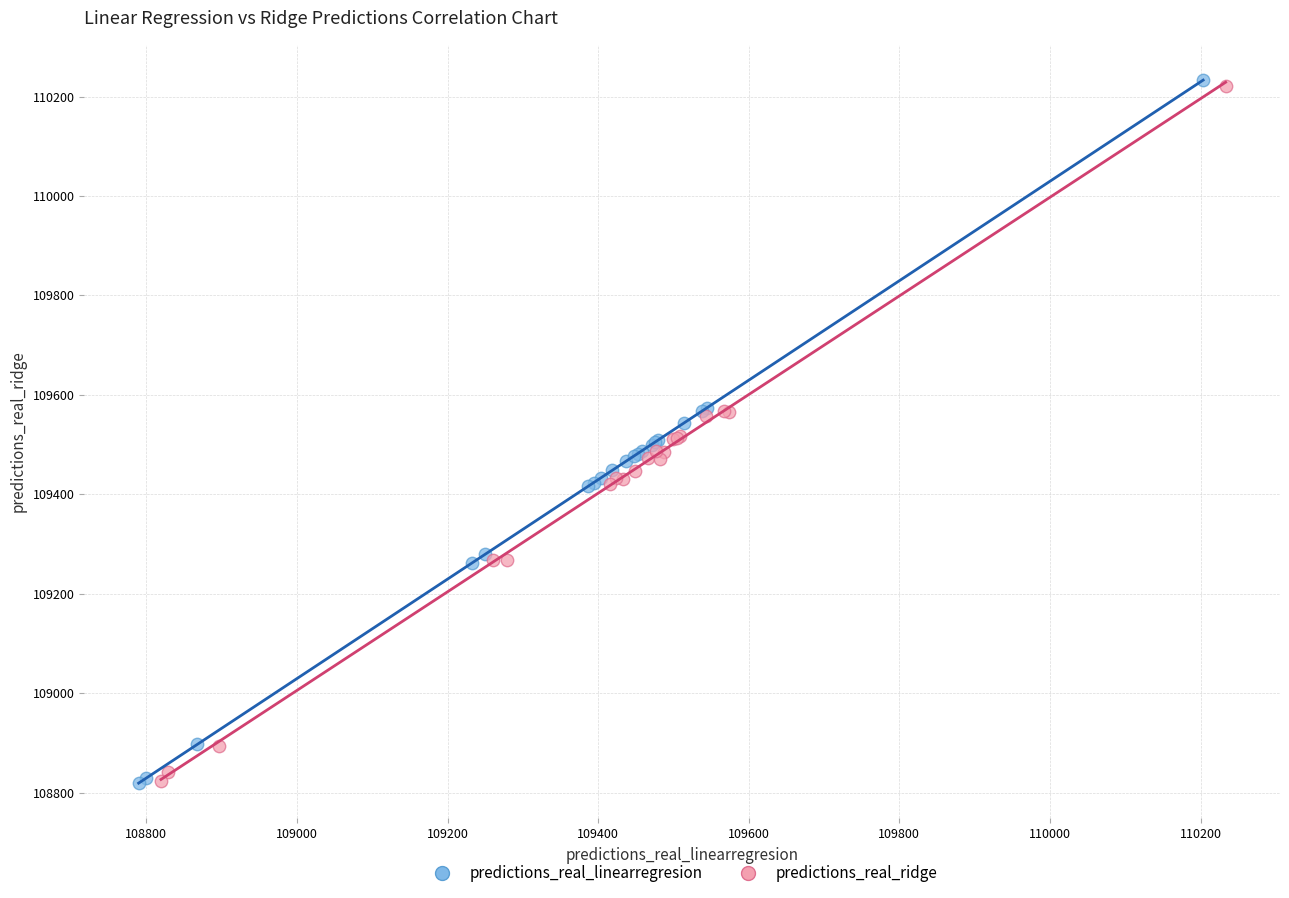

Which series has the widest spread of Y values?

predictions_real_linearregresion